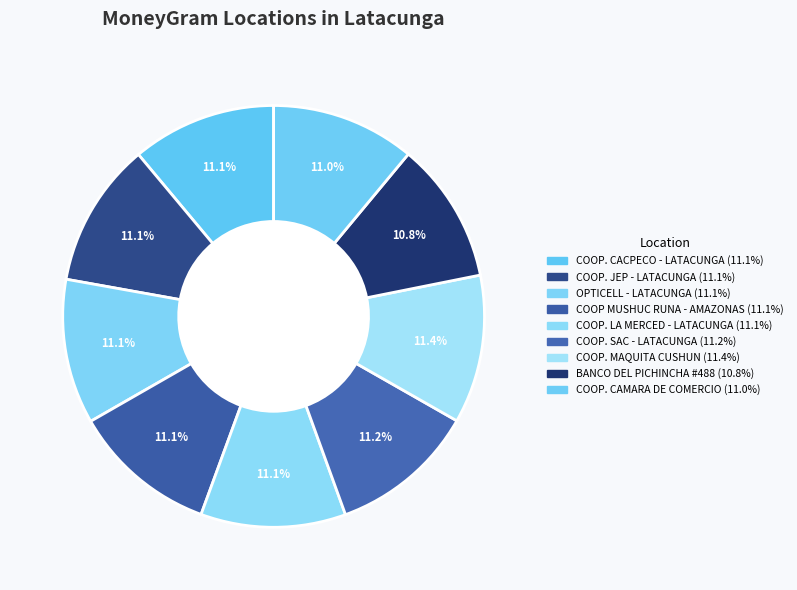

To the nearest percent, what is the average slice percentage?

11%